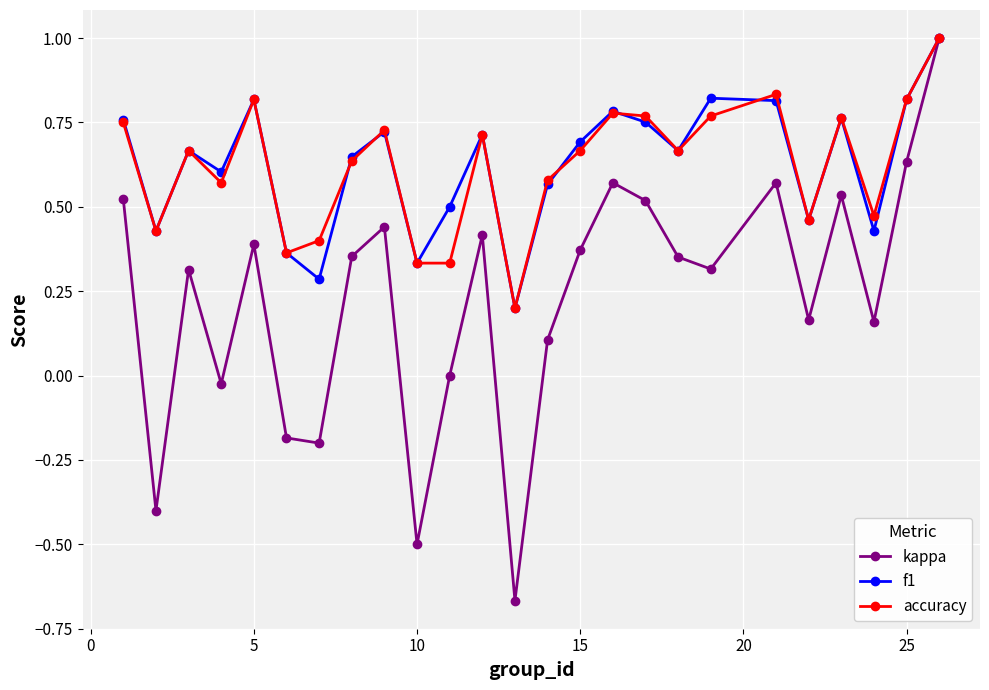

What is the value of the kappa point at the 14th from the left?

0.1